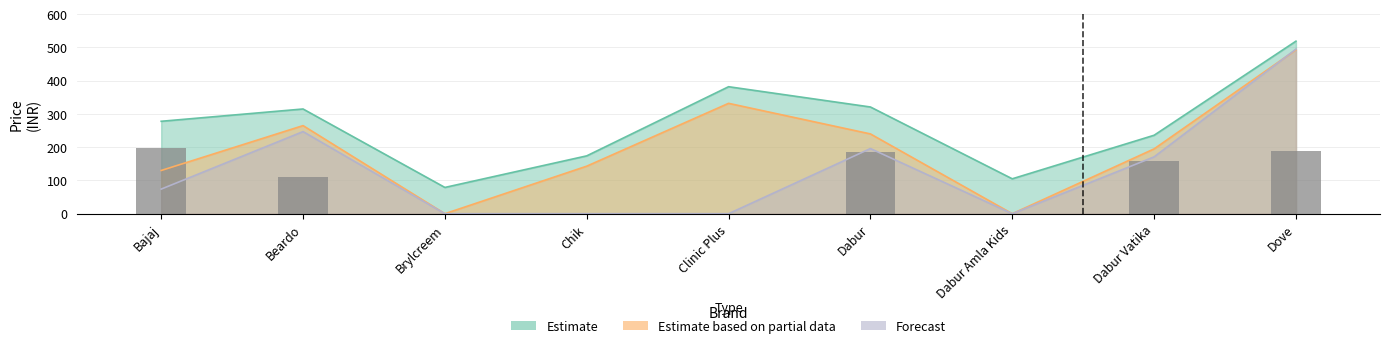

What is the average value of the Estimate series?

268